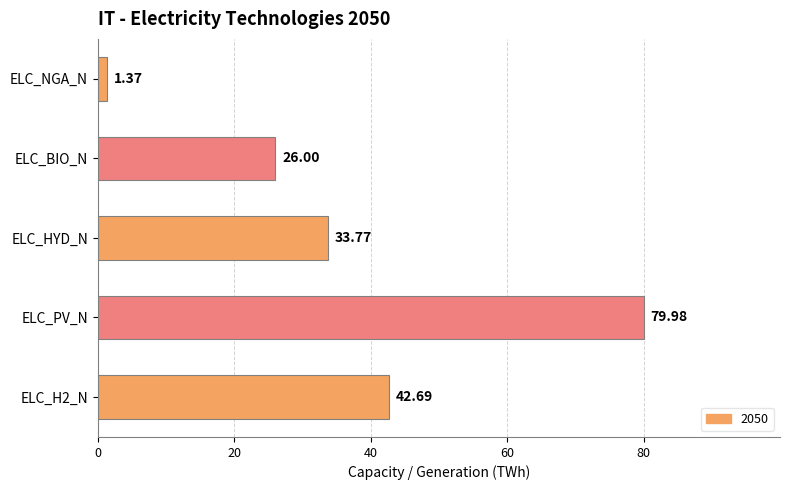

Where is the data nearest to the value 40?

ELC_H2_N